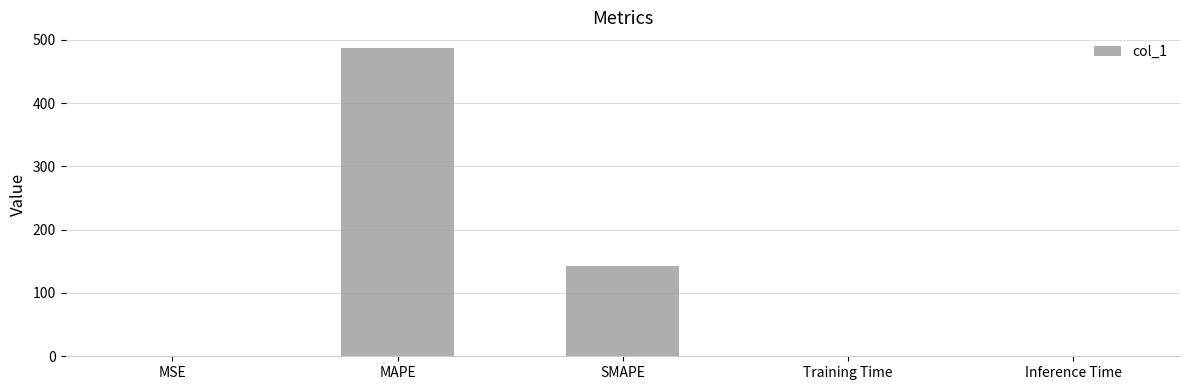

Which label corresponds to the largest value in the chart?

MAPE